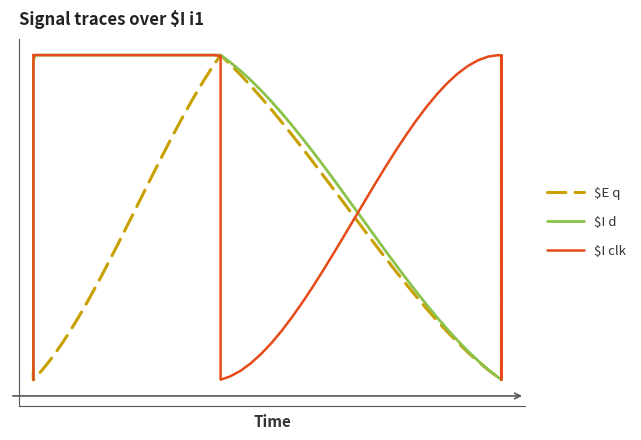

What are all the series names shown in the legend?

$E q, $I d, $I clk